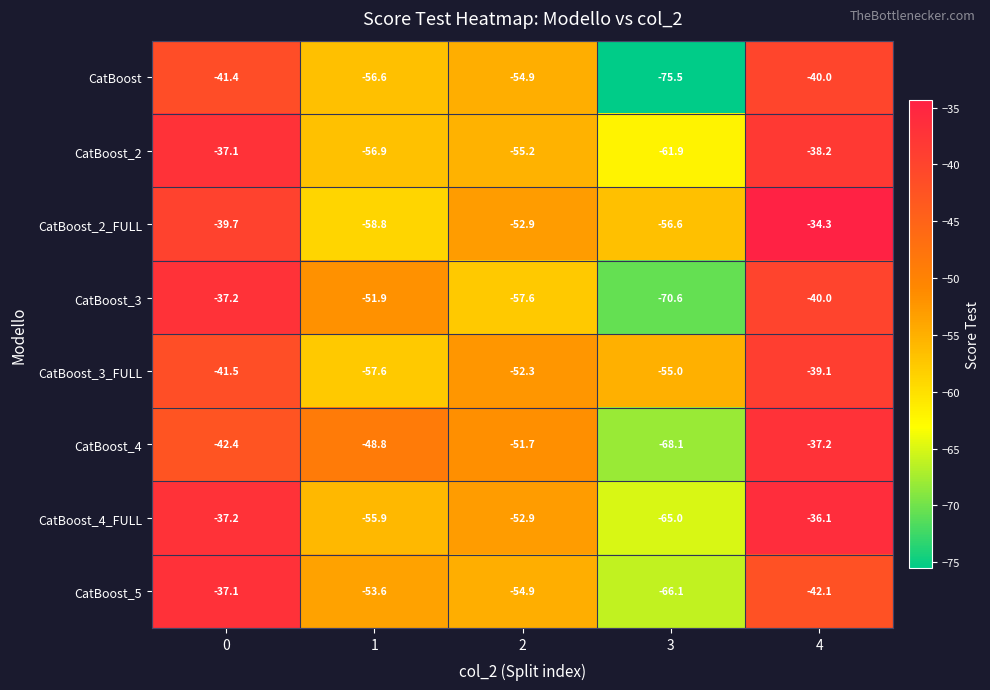

At 3, list the series in order from smallest to largest.

CatBoost, CatBoost_3, CatBoost_4, CatBoost_5, CatBoost_4_FULL, CatBoost_2, CatBoost_2_FULL, CatBoost_3_FULL